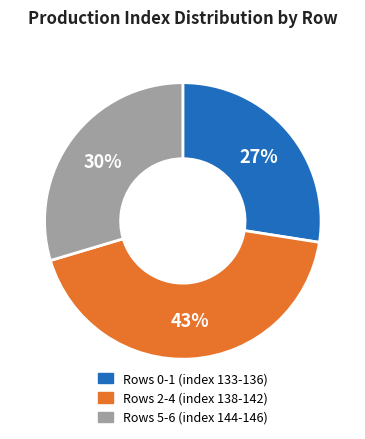

Do Rows 2-4 (index 138-142) and Rows 5-6 (index 144-146) together represent more than half of the pie?

Yes